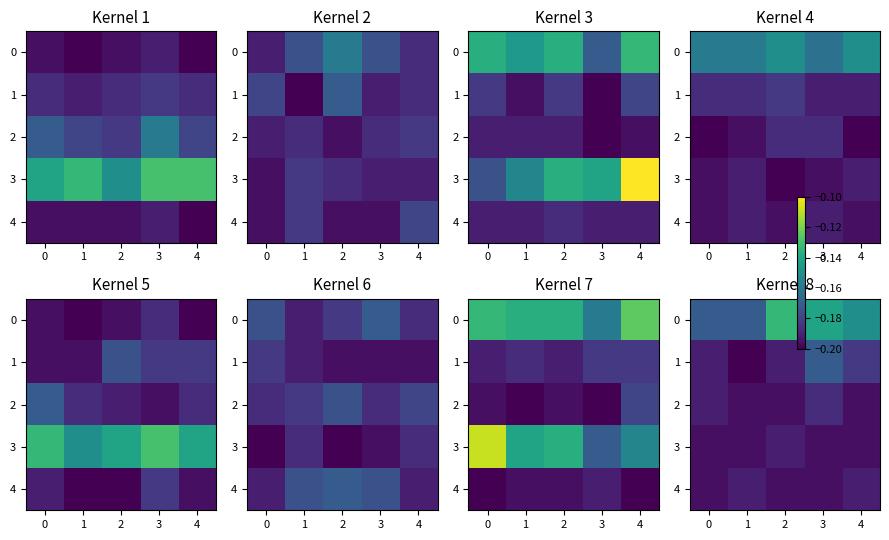

How many distinct data groups are displayed?

5